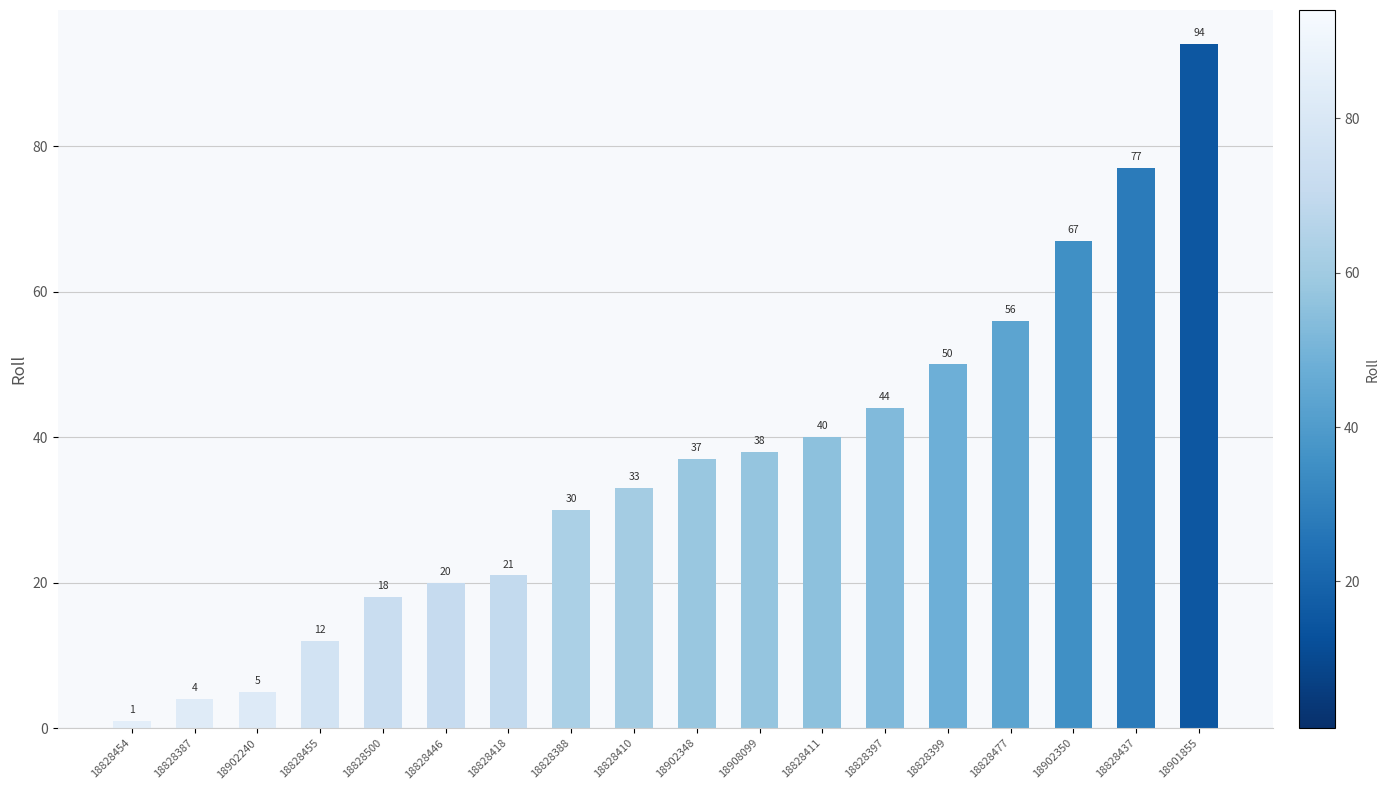

Read the value at 18828500, to the nearest 10.

20